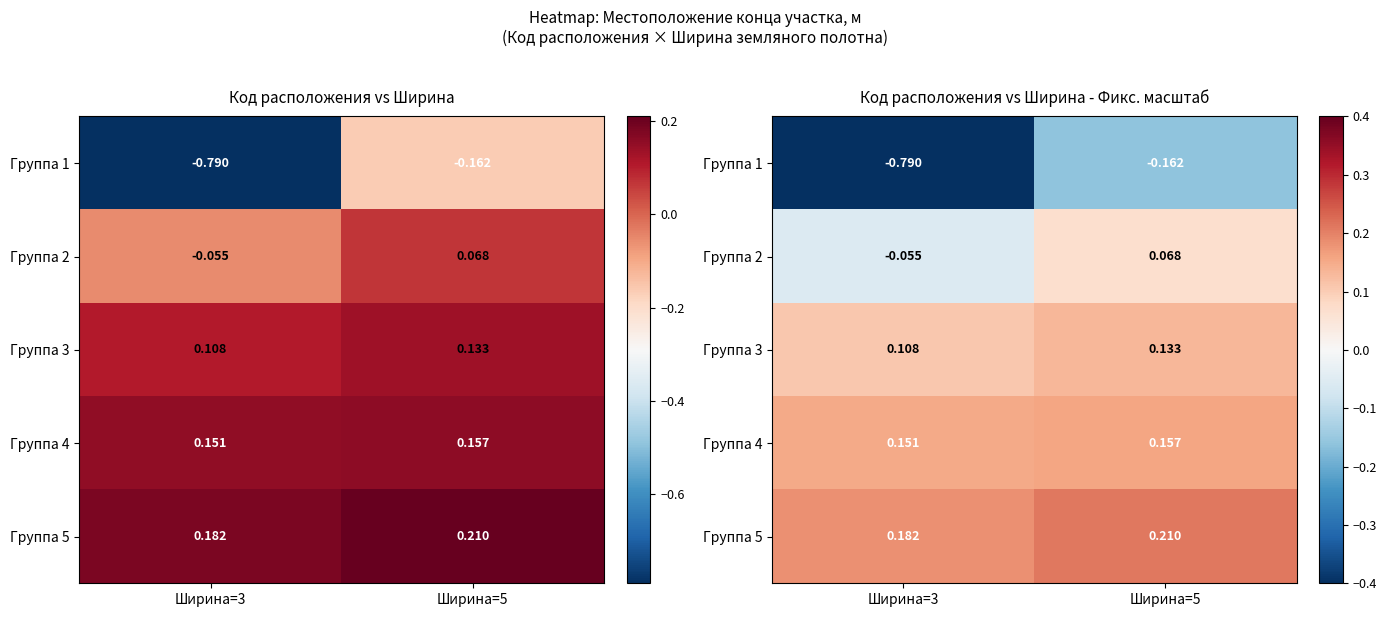

The Группа 3 series shows 0.1 at Ширина=5. True or false?

True